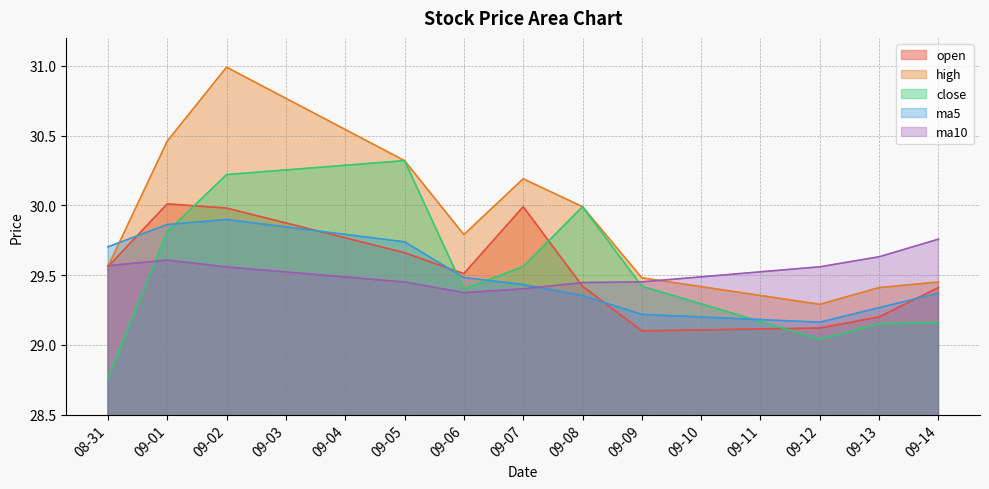

What is the smallest value displayed?

28.8